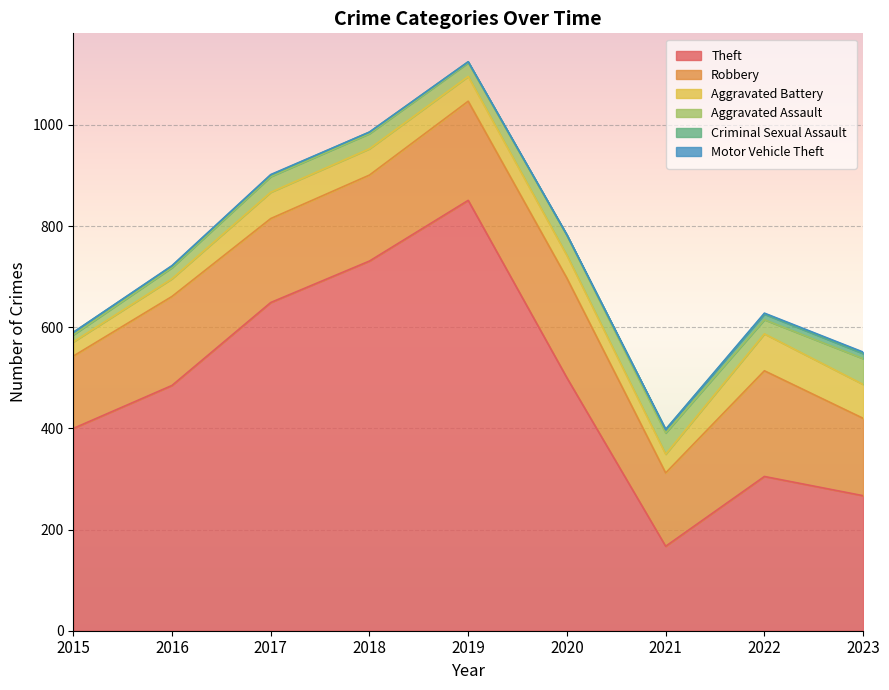

Which series has the widest spread of values?

Theft